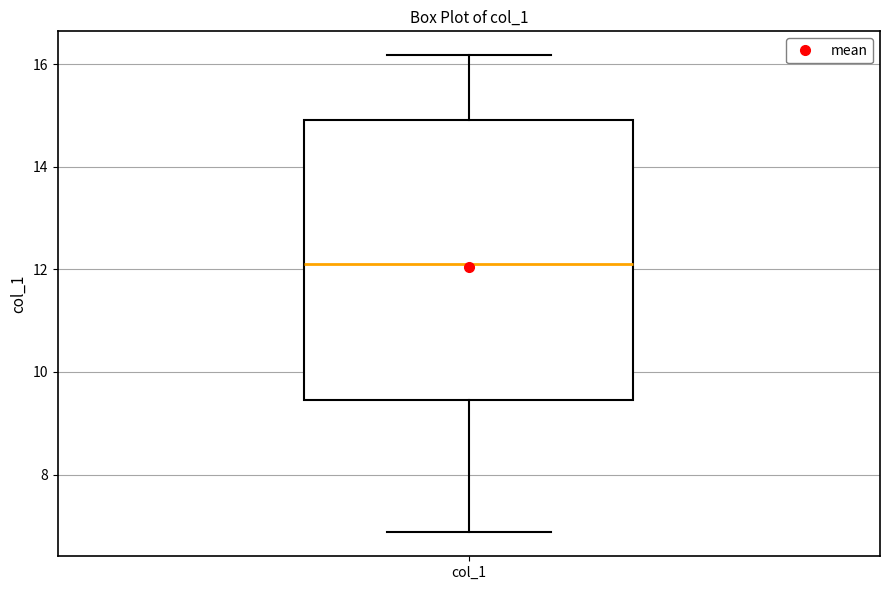

Transcribe this box plot: give where the median line is, the range the box spans, and where the two whiskers end, as read against the y-axis. The values are not printed on the chart, so give them approximately, as read against the axis.

median 12.0, box 9.4 to 15.0, whiskers 6.8 to 16.2